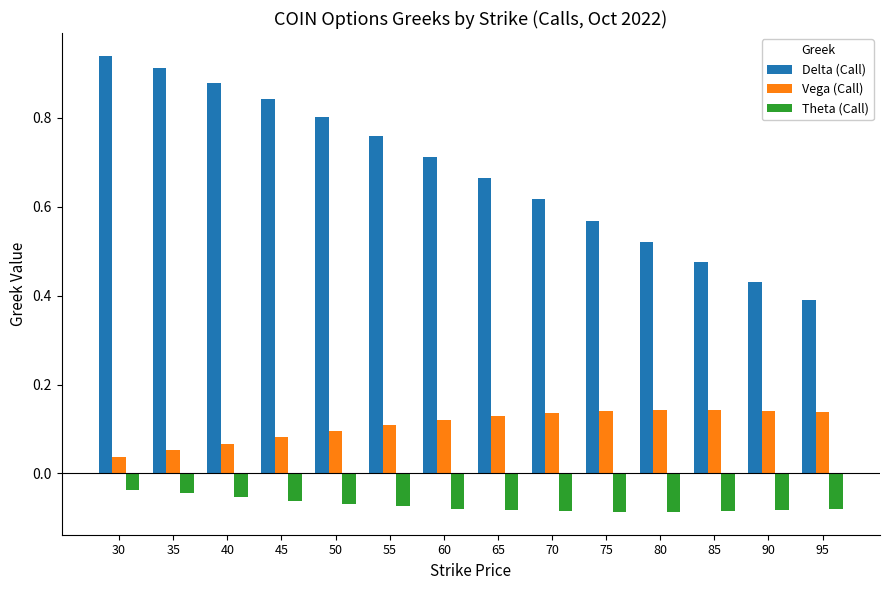

Which series has the largest range (max minus min)?

Delta (Call)